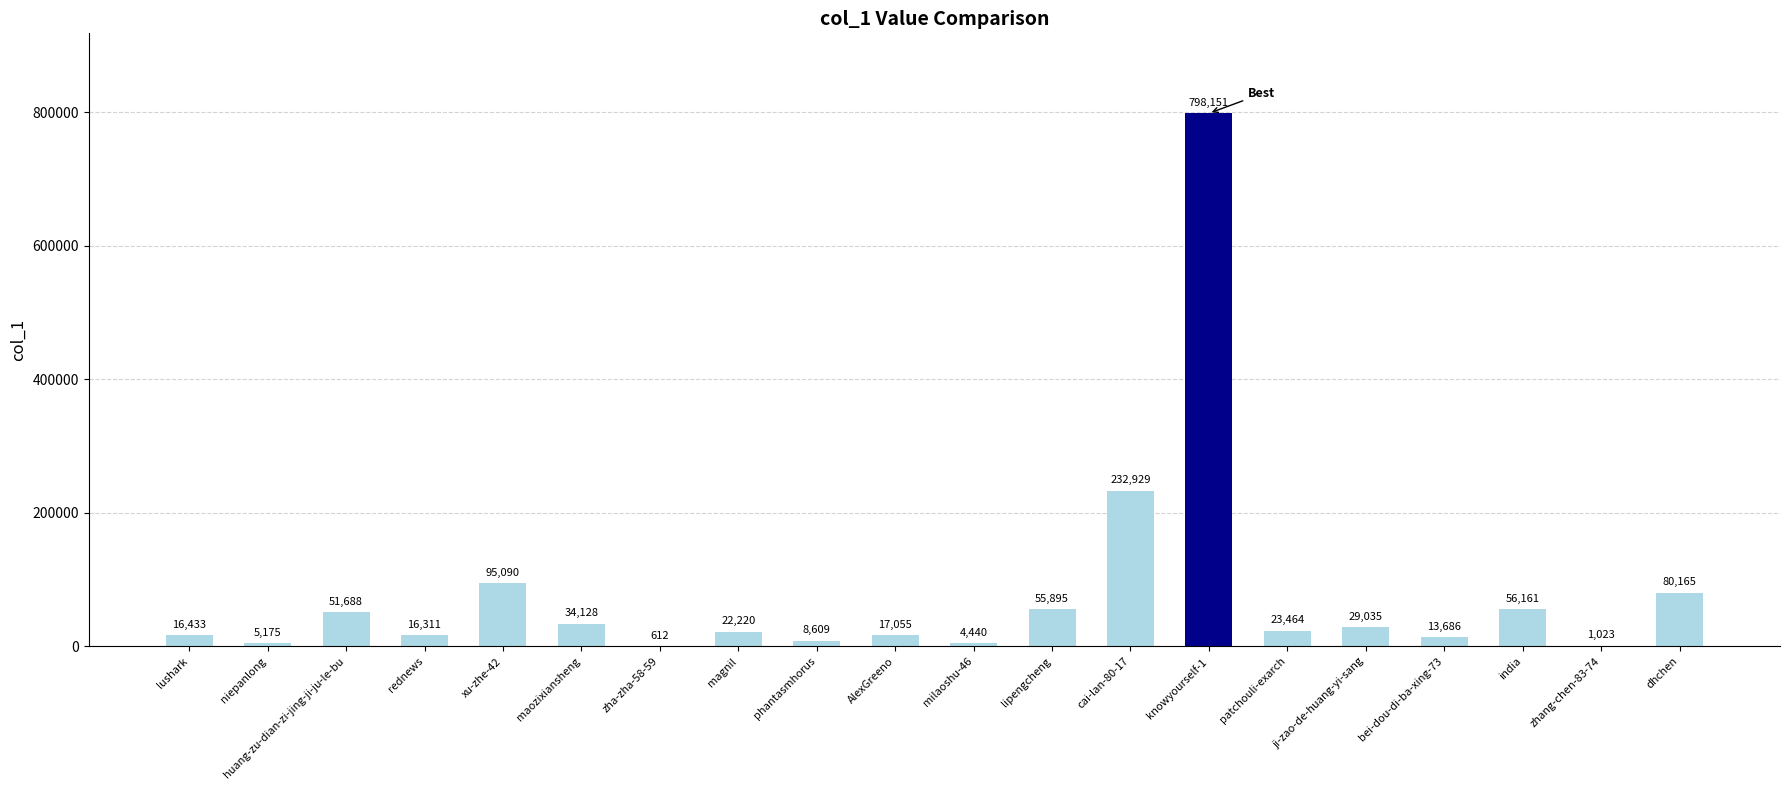

Where is the data nearest to the value 399381?

cai-lan-80-17